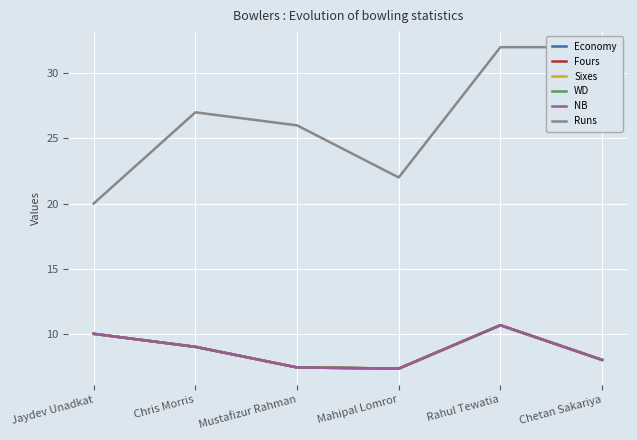

Reading left to right, what are all the values shown in this chart?

Economy: Jaydev Unadkat=10.0	Chris Morris=9.0	Mustafizur Rahman=7.4	Mahipal Lomror=7.3	Rahul Tewatia=10.7	Chetan Sakariya=8.0
Fours: Jaydev Unadkat=10.0	Chris Morris=9.0	Mustafizur Rahman=7.4	Mahipal Lomror=7.3	Rahul Tewatia=10.7	Chetan Sakariya=8.0
Sixes: Jaydev Unadkat=10.0	Chris Morris=9.0	Mustafizur Rahman=7.4	Mahipal Lomror=7.3	Rahul Tewatia=10.7	Chetan Sakariya=8.0
WD: Jaydev Unadkat=10.0	Chris Morris=9.0	Mustafizur Rahman=7.4	Mahipal Lomror=7.3	Rahul Tewatia=10.7	Chetan Sakariya=8.0
NB: Jaydev Unadkat=10.0	Chris Morris=9.0	Mustafizur Rahman=7.4	Mahipal Lomror=7.3	Rahul Tewatia=10.7	Chetan Sakariya=8.0
Runs: Jaydev Unadkat=20.0	Chris Morris=27.0	Mustafizur Rahman=26.0	Mahipal Lomror=22.0	Rahul Tewatia=32.0	Chetan Sakariya=32.0